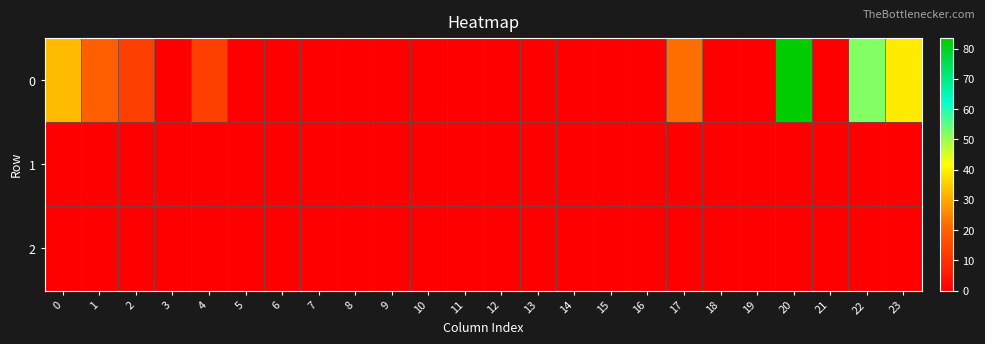

Which has a higher value, 6 or 19?

6